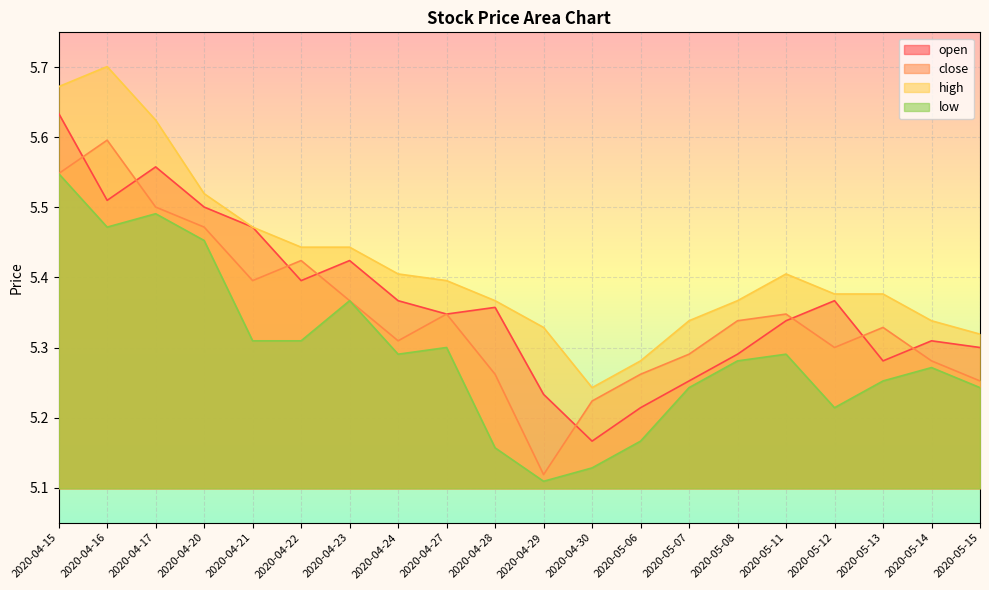

The value of close at 2020-04-15 is 2.5. True or false?

False